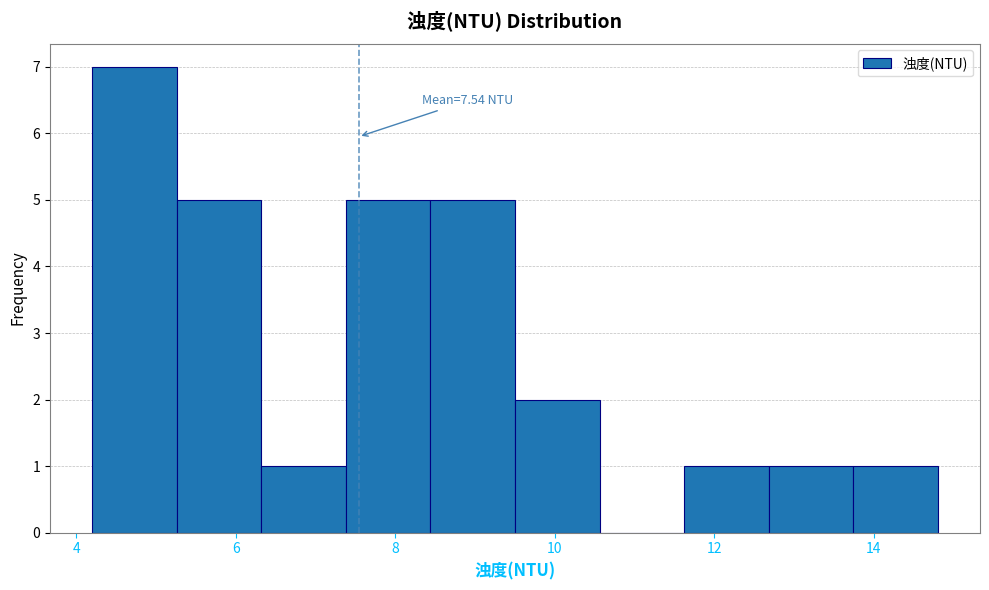

Over which range of the x-axis is the bar tallest?

4.20 to 5.26